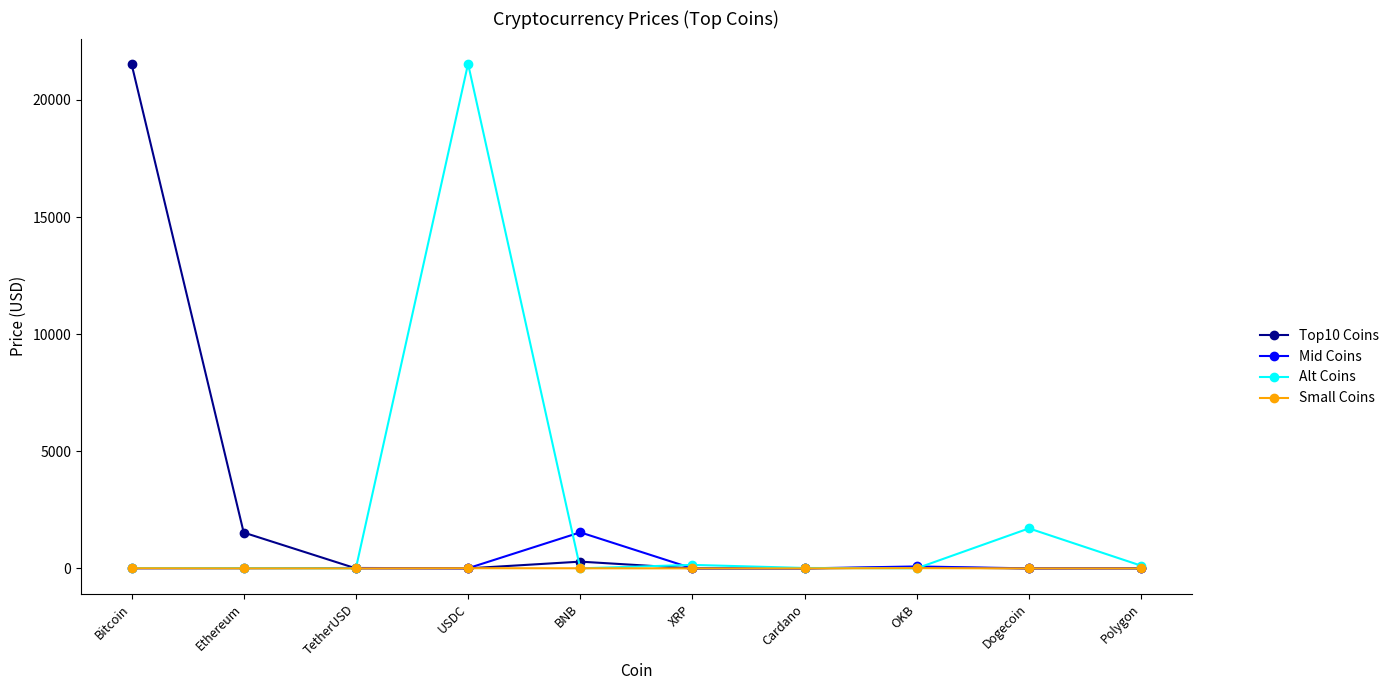

What is the label of the 7th point from the right?

USDC